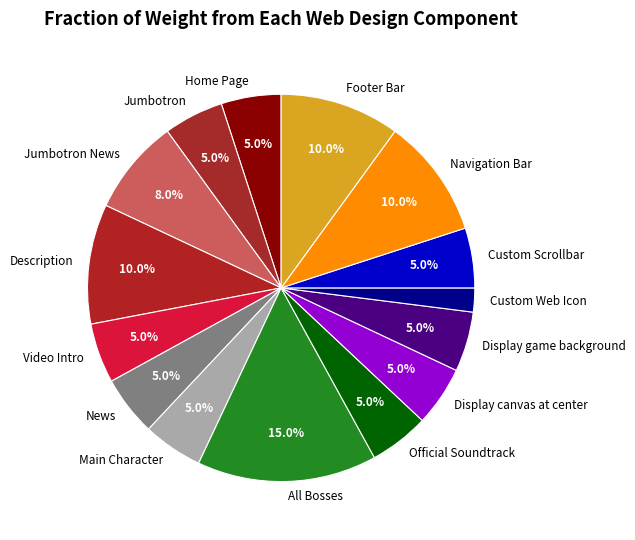

Is it true that Main Character is 20% of the pie?

False